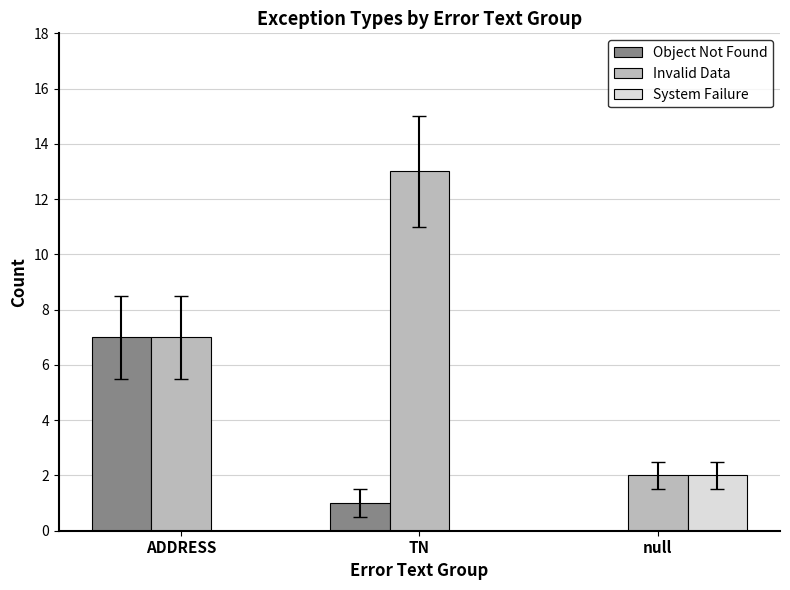

What is the total value across all series at null?

4